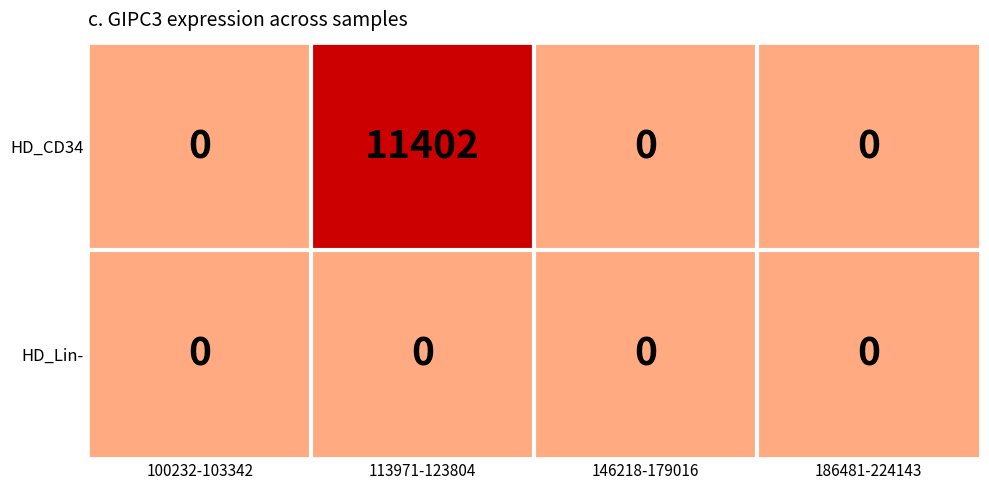

Which series has the largest total across all categories?

HD_CD34